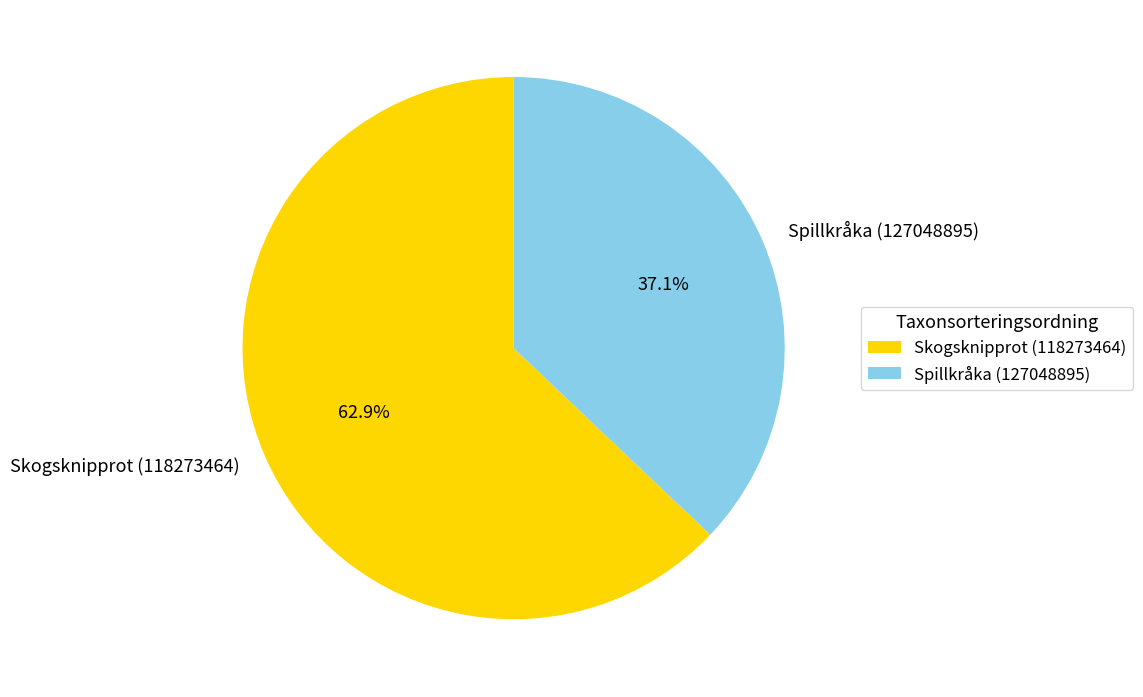

What is the largest slice in the pie chart?

Skogsknipprot (118273464)